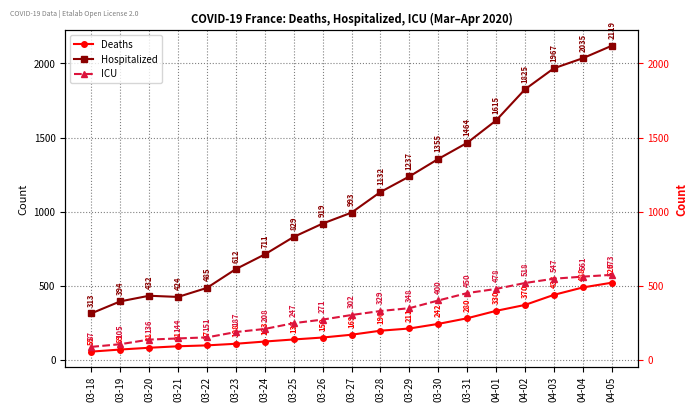

True or false: Deaths has more than 0 interior local peaks.

False